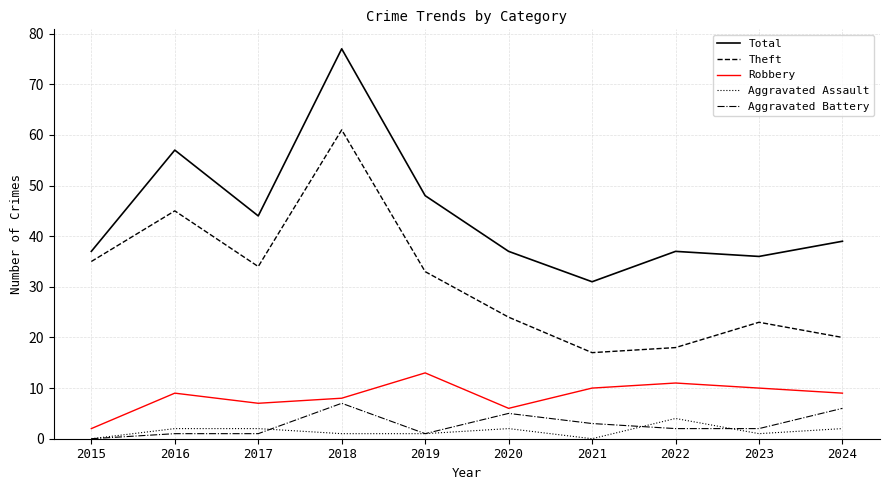

How many categories are shown in the chart?

10